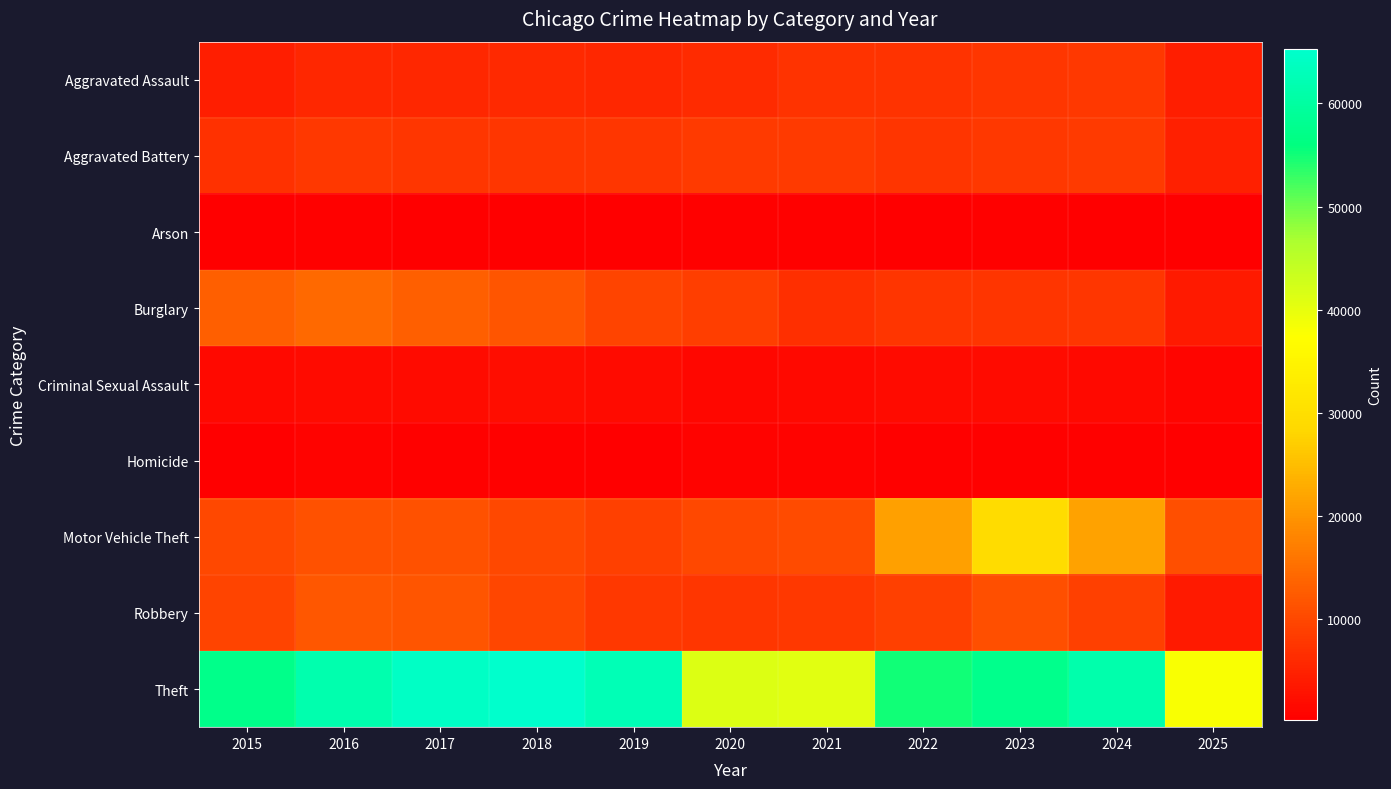

What is the smallest value displayed?

256